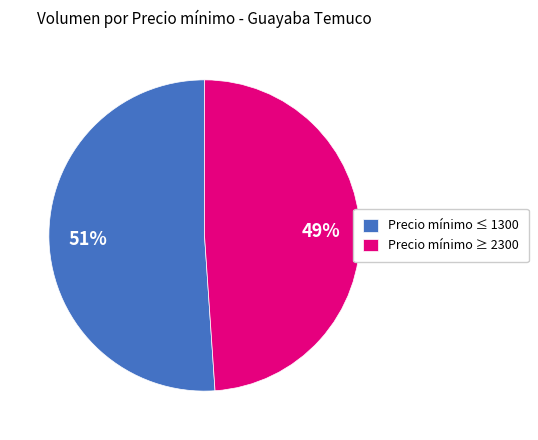

What is the smallest slice in the pie chart?

Precio mínimo ≥ 2300